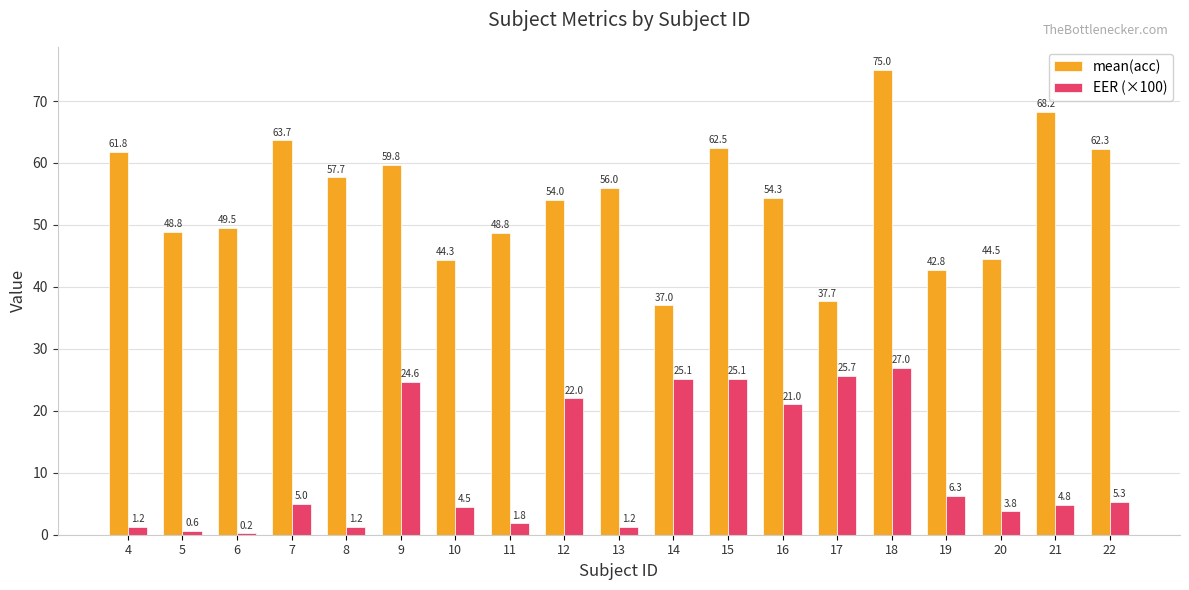

How many groups of bars are there?

19